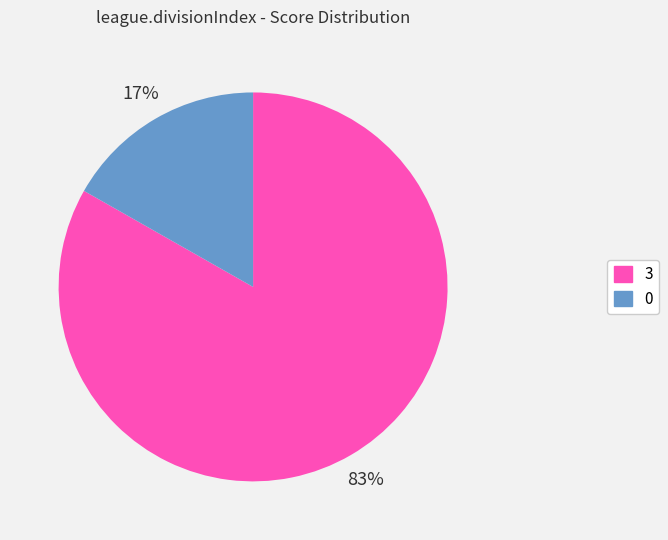

To the nearest percent, what is the difference between the largest and smallest slice percentages?

66%